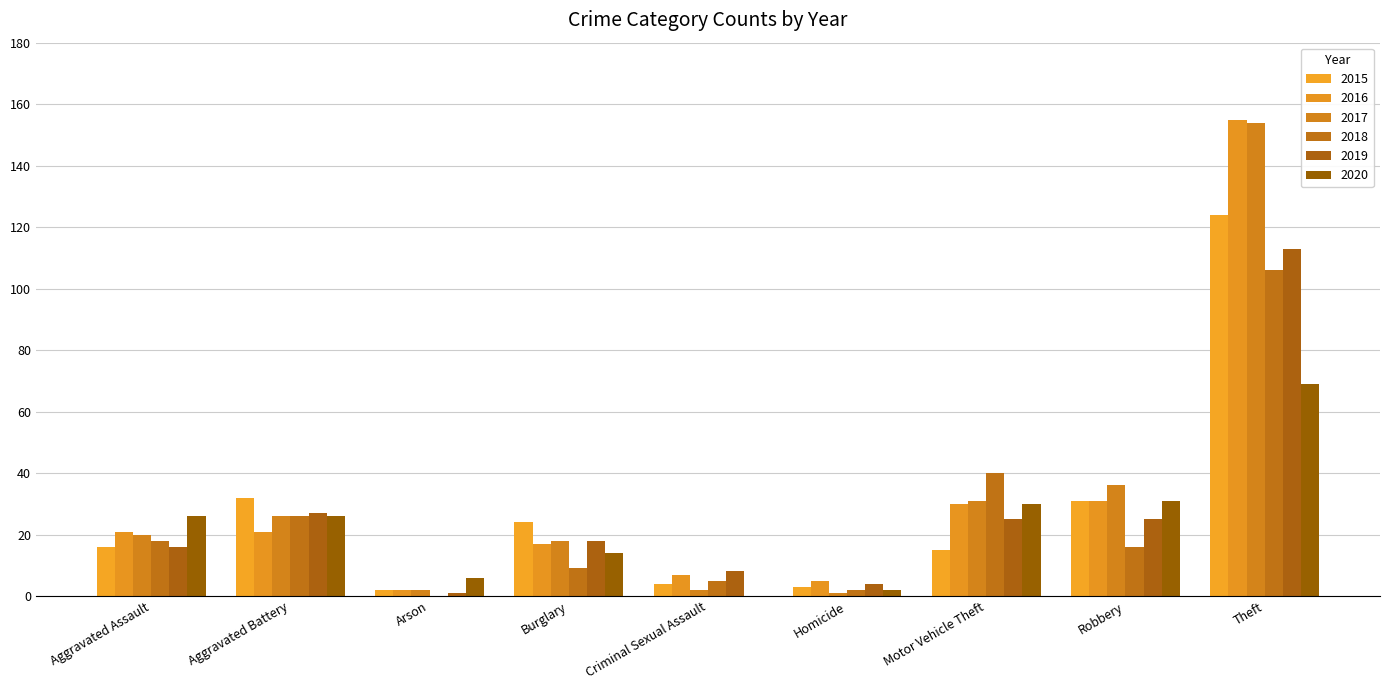

How many groups of bars are there?

9